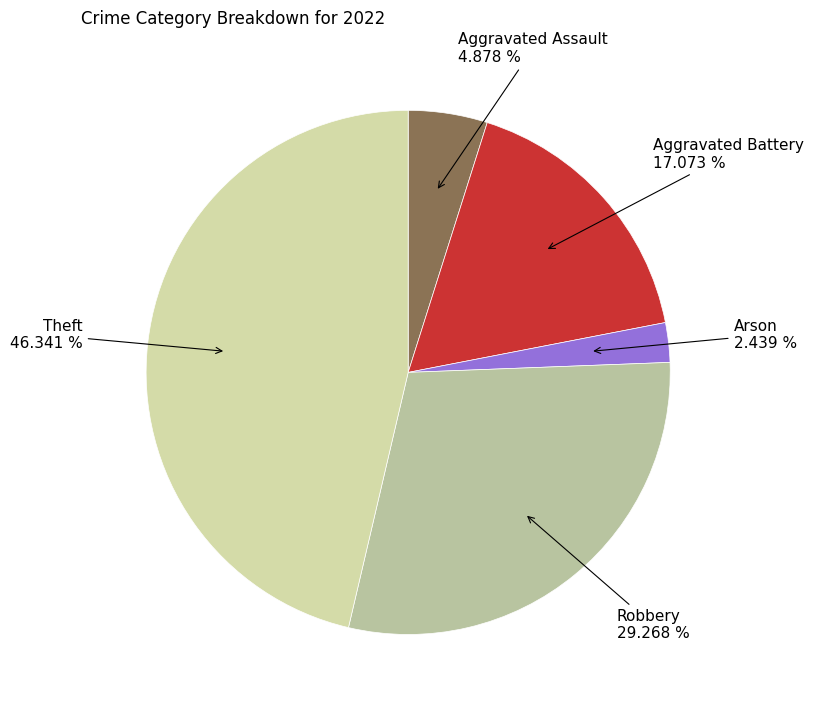

Which slice is the smallest?

Arson